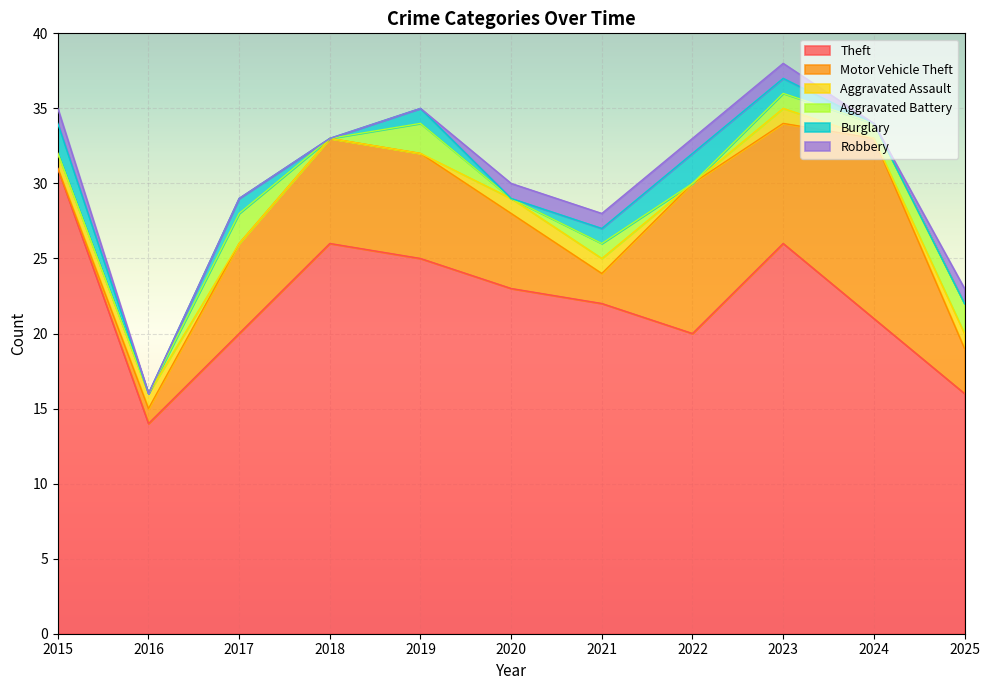

True or false: Robbery and Aggravated Assault intersect in this chart.

False